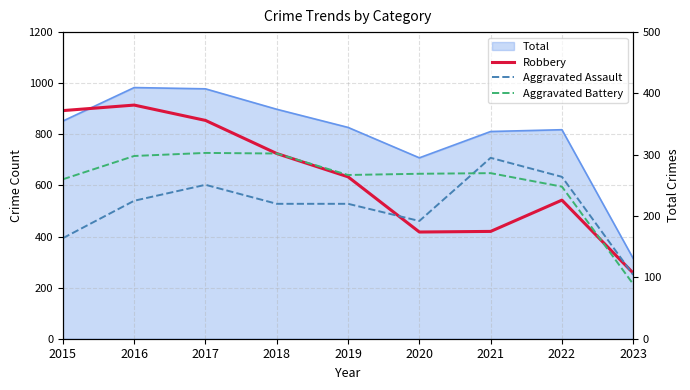

Where do Aggravated Assault and Aggravated Battery first cross each other?

2020 and 2021